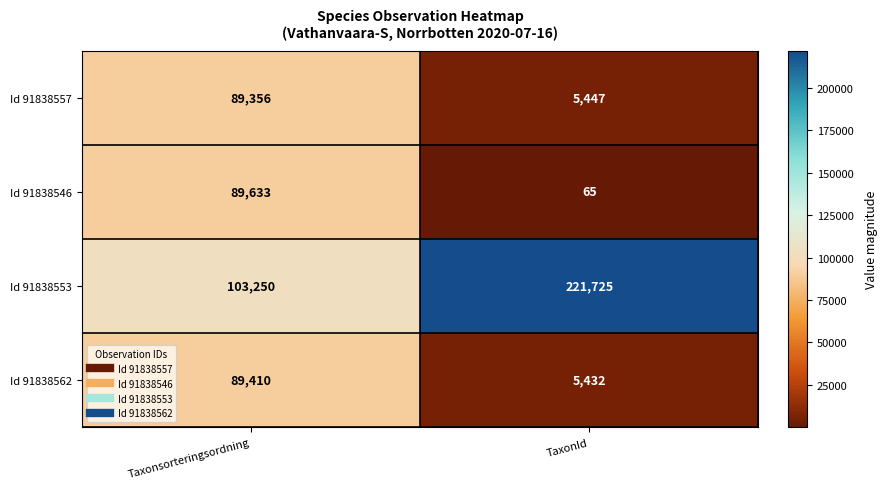

Rank the series by their maximum value, from highest to lowest.

Id 91838553, Id 91838546, Id 91838562, Id 91838557